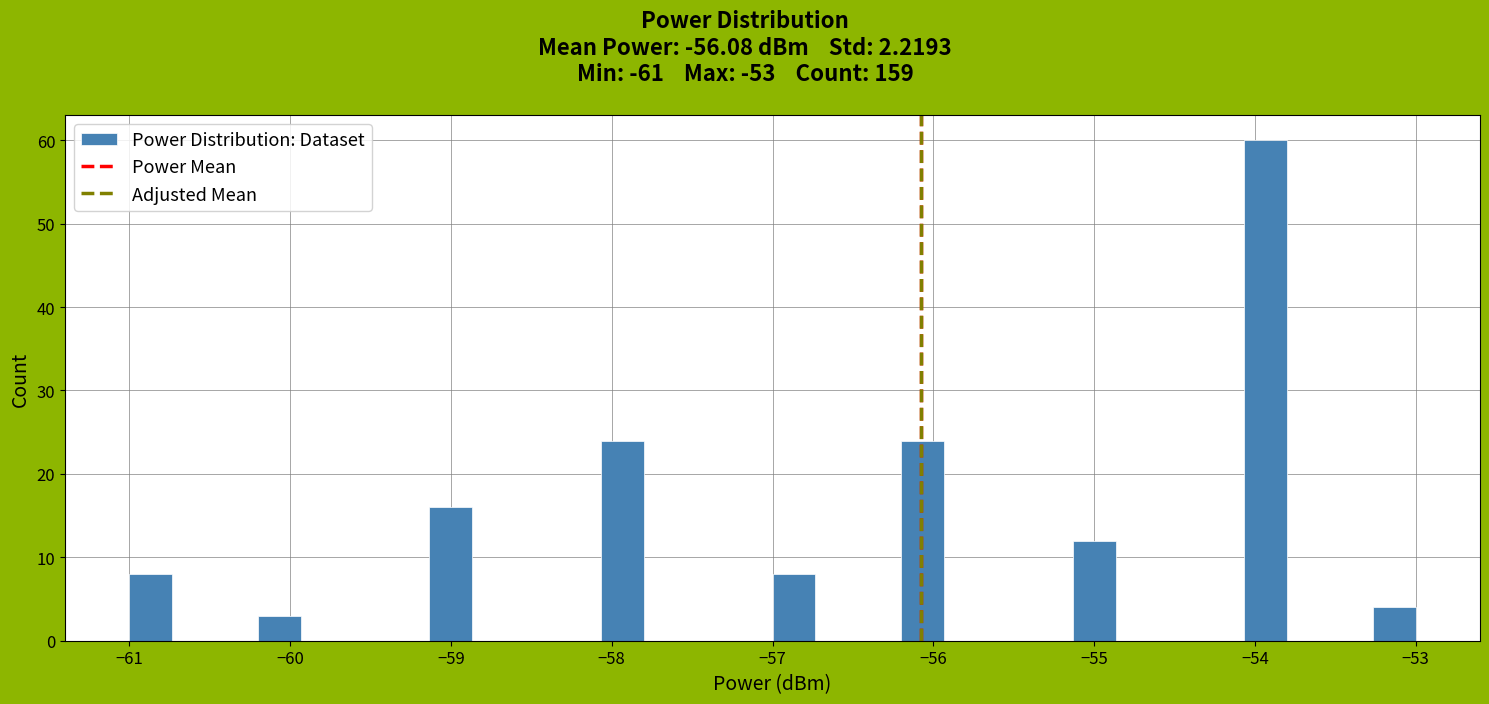

Read against the x-axis, roughly where is the centre of the tallest bar?

-53.9